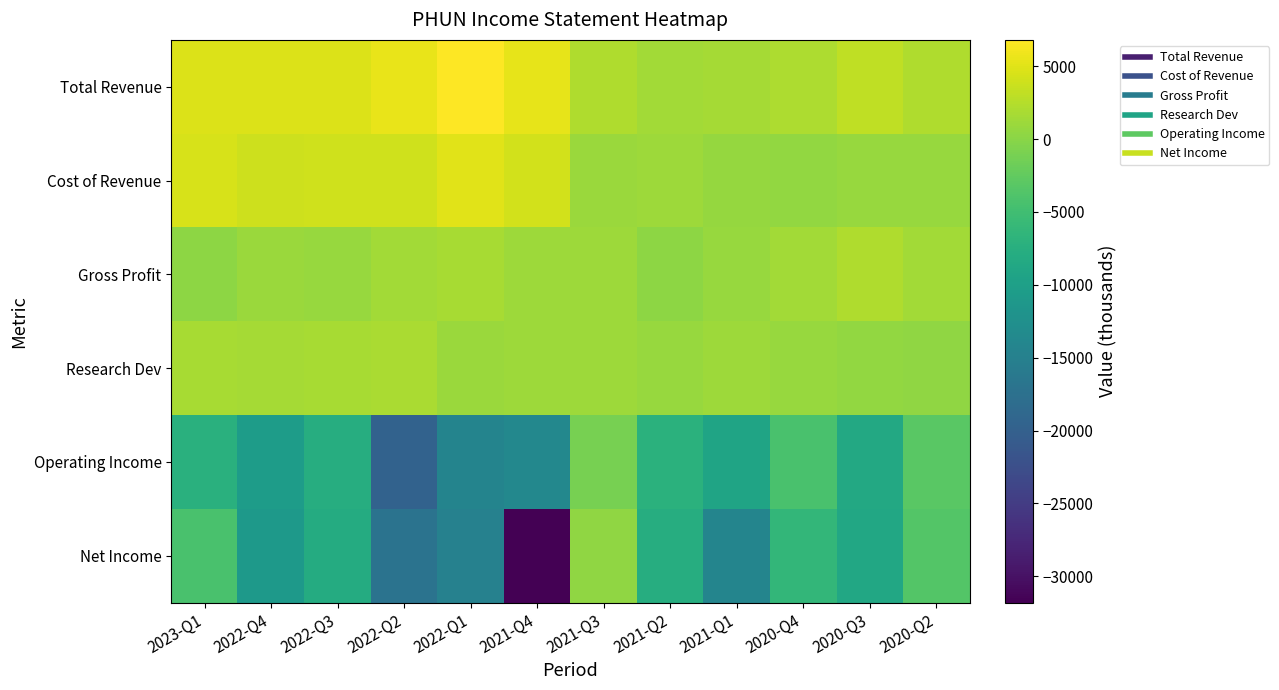

Between 2023-Q1 and 2021-Q2, which series saw the biggest shift?

Net Income